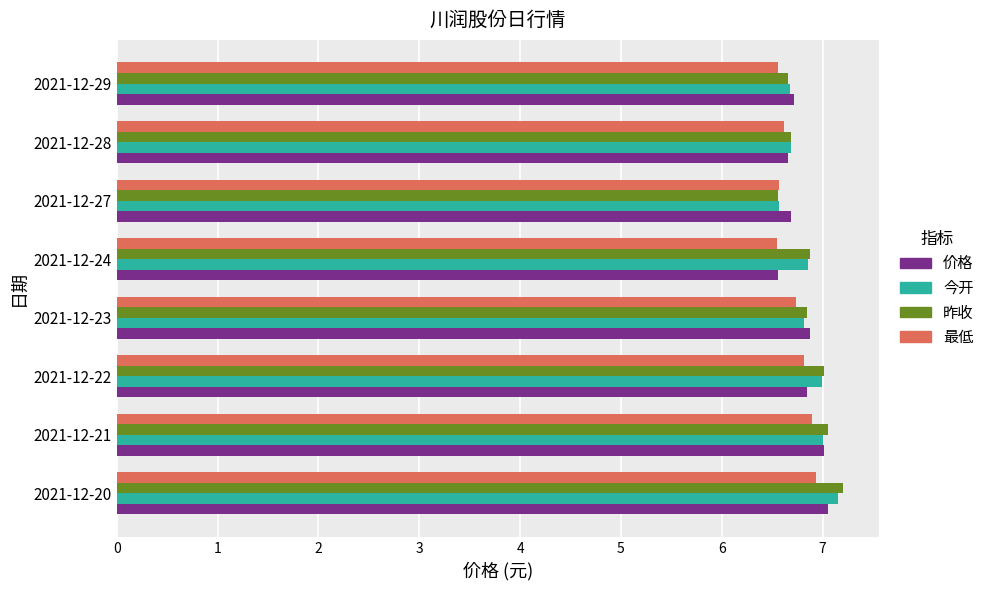

What is the maximum value shown in the chart?

7.2